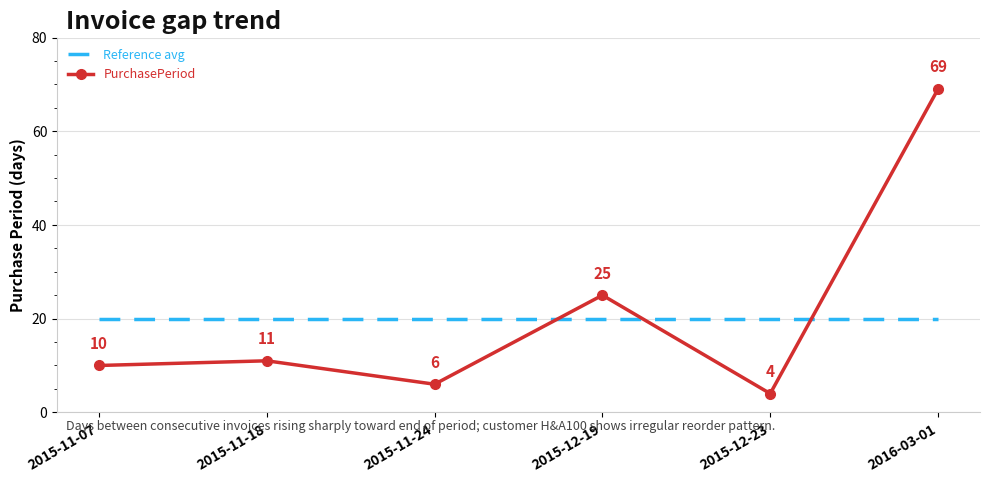

Reading left to right, what are all the values shown in this chart?

Reference avg: 2015-11-07=20	2015-11-18=20	2015-11-24=20	2015-12-19=20	2015-12-23=20	2016-03-01=20
PurchasePeriod: 2015-11-07=10	2015-11-18=11	2015-11-24=6	2015-12-19=25	2015-12-23=4	2016-03-01=69